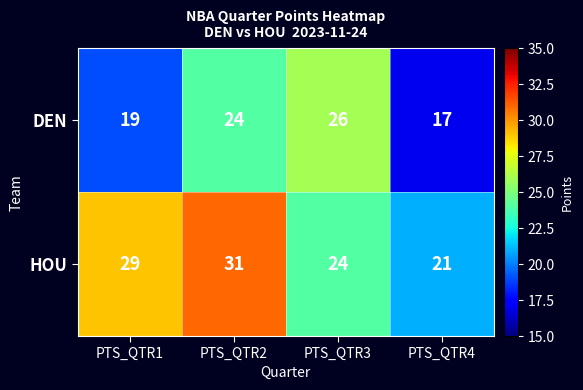

At which label is DEN closest to 21?

PTS_QTR1